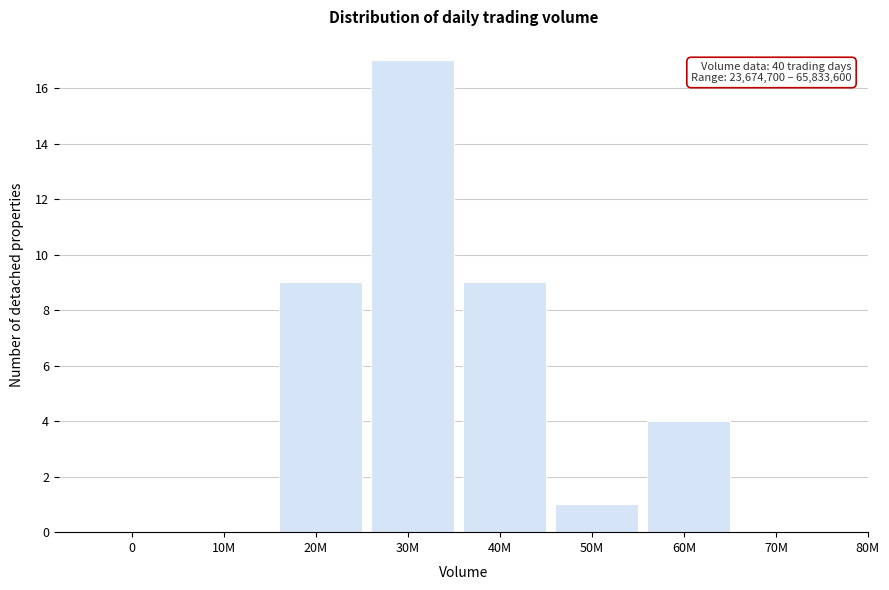

Reading right to left, extract all data points from this chart.

70M=0	60M=4	50M=1	40M=9	30M=17	20M=9	10M=0	0=0